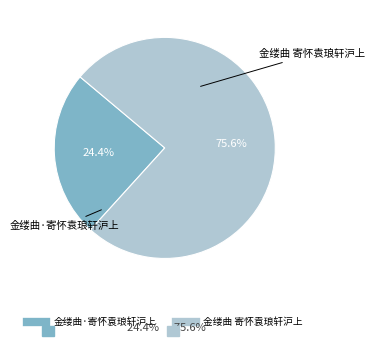

What percentage do 金缕曲·寄怀袁琅轩沪上 and 金缕曲 寄怀袁琅轩沪上 together represent?

100.0%